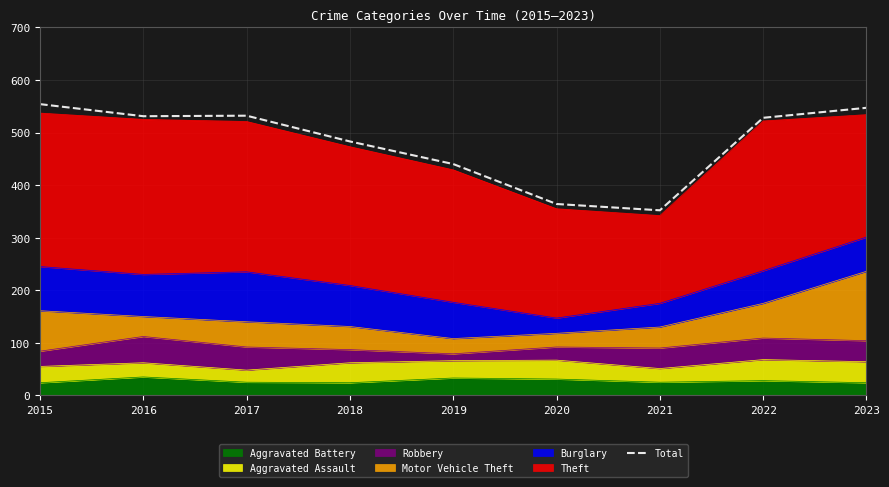

What is the greatest value displayed?

554